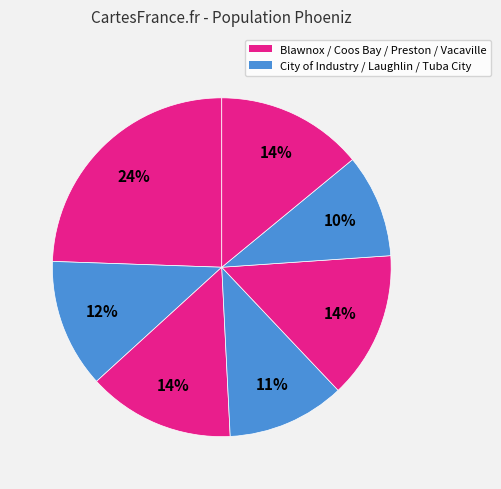

How many segments does this pie chart have?

7